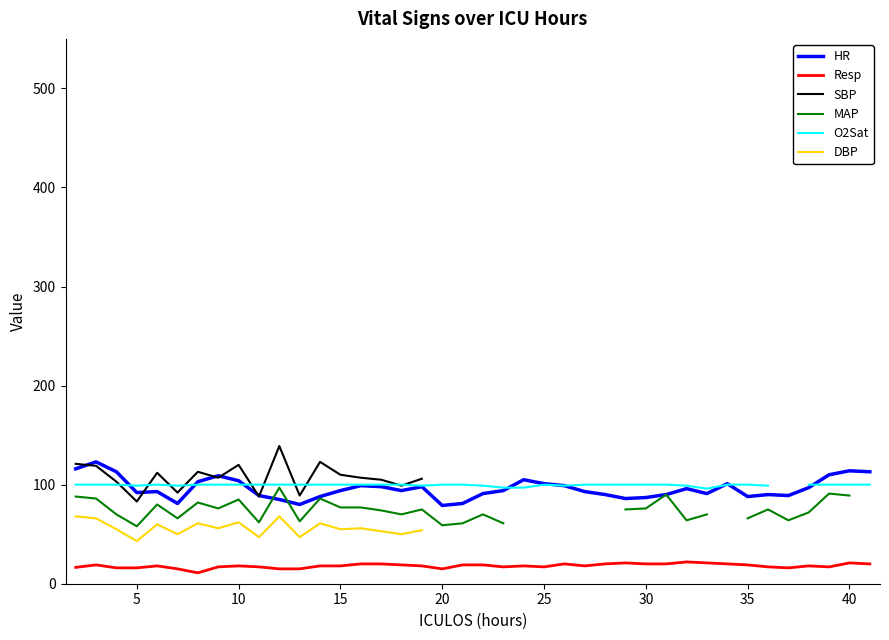

True or false: MAP and DBP intersect in this chart.

False